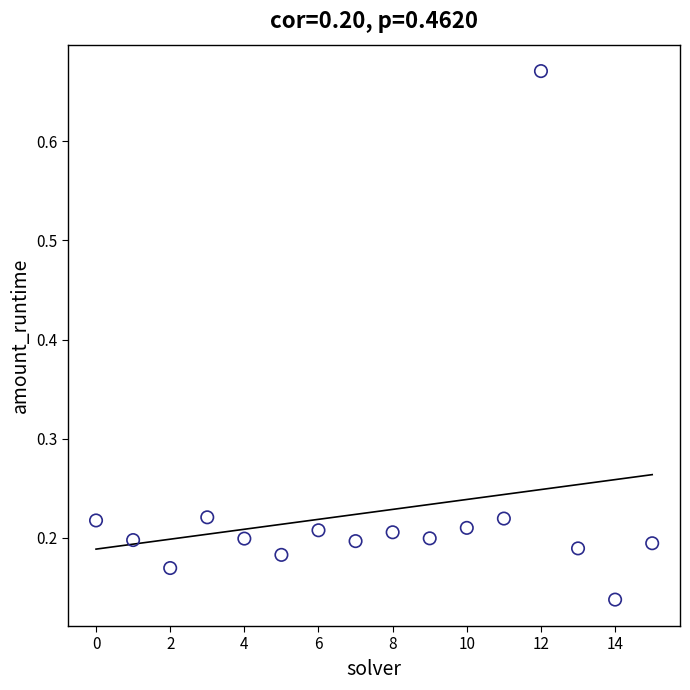

What is the range of Y values (max minus min)?

0.5